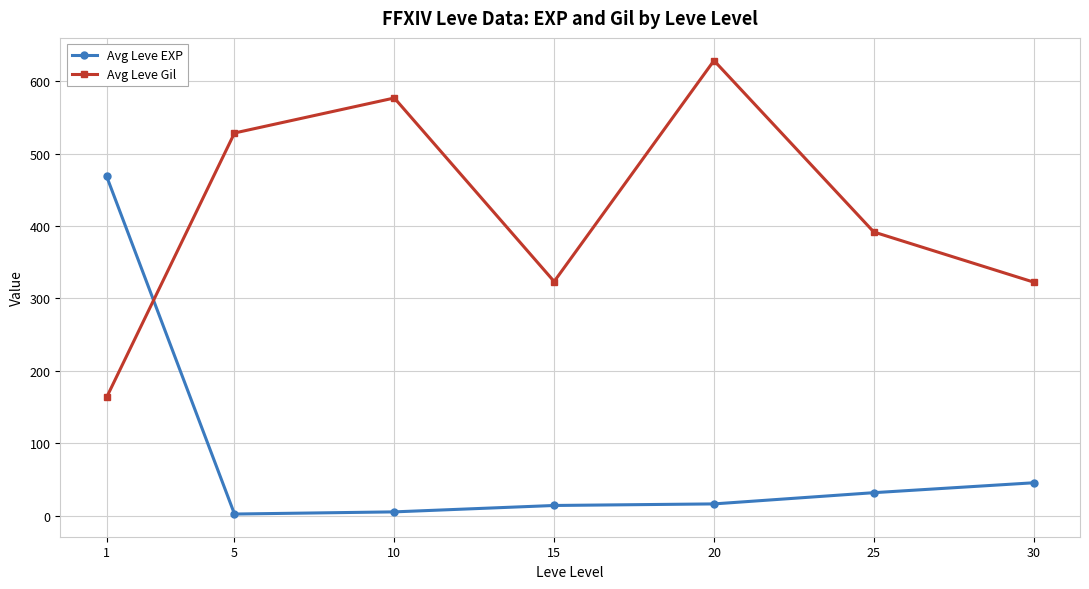

After their last crossing, which series has the higher values: Avg Leve EXP or Avg Leve Gil?

Avg Leve Gil